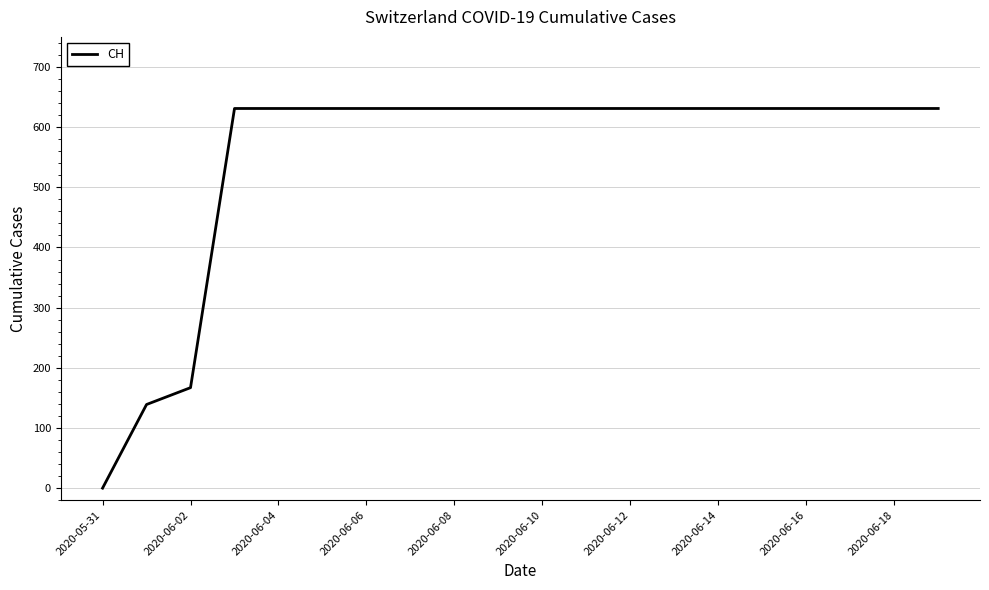

What is the maximum value shown in the chart?

631